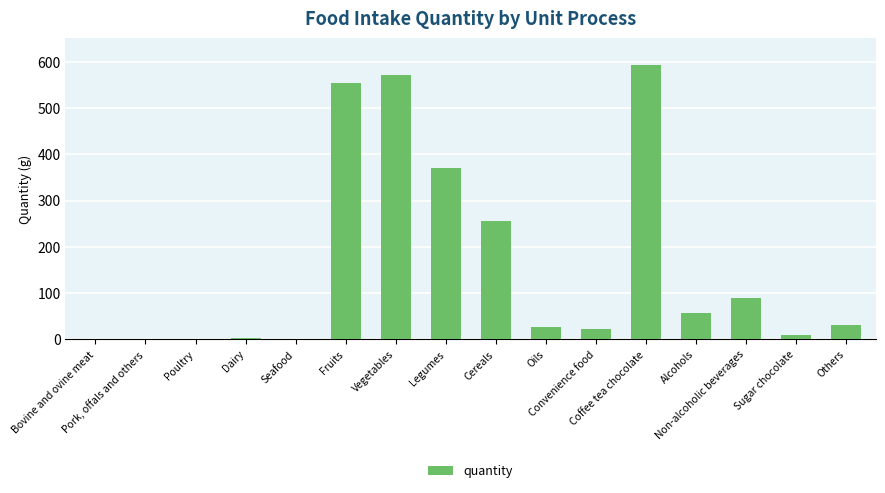

Reading left to right, what are all the values shown in this chart?

0	0	0	4	0	553	571	370	256	26	23	592	58	89	9	32